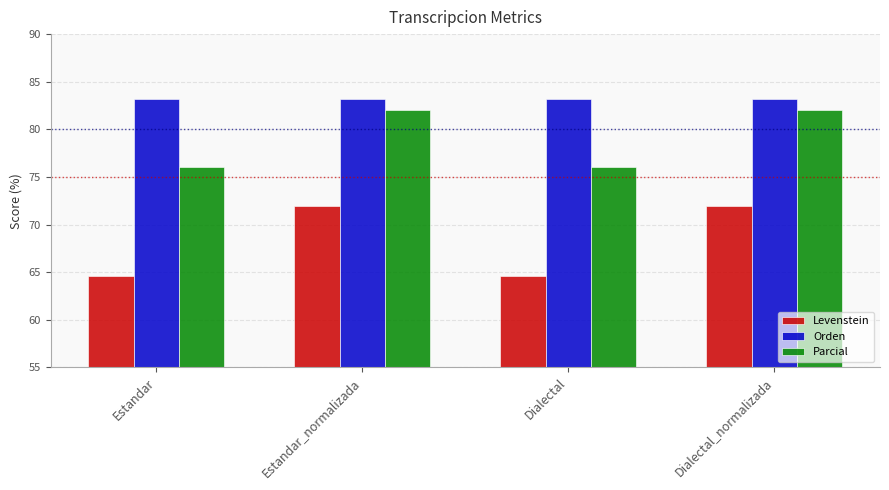

Does the chart contain stacked bars?

No